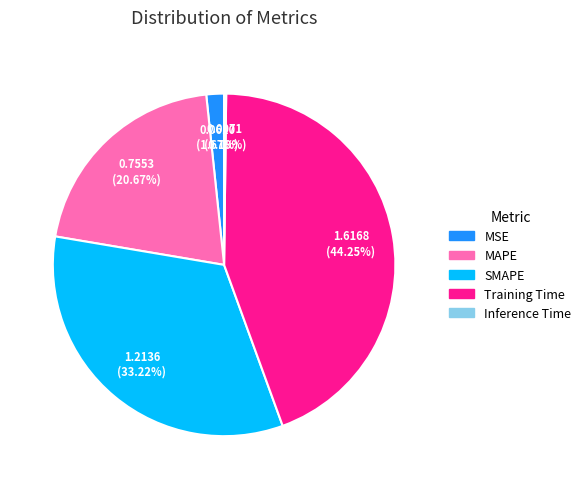

To the nearest percent, what is the average slice percentage?

20%